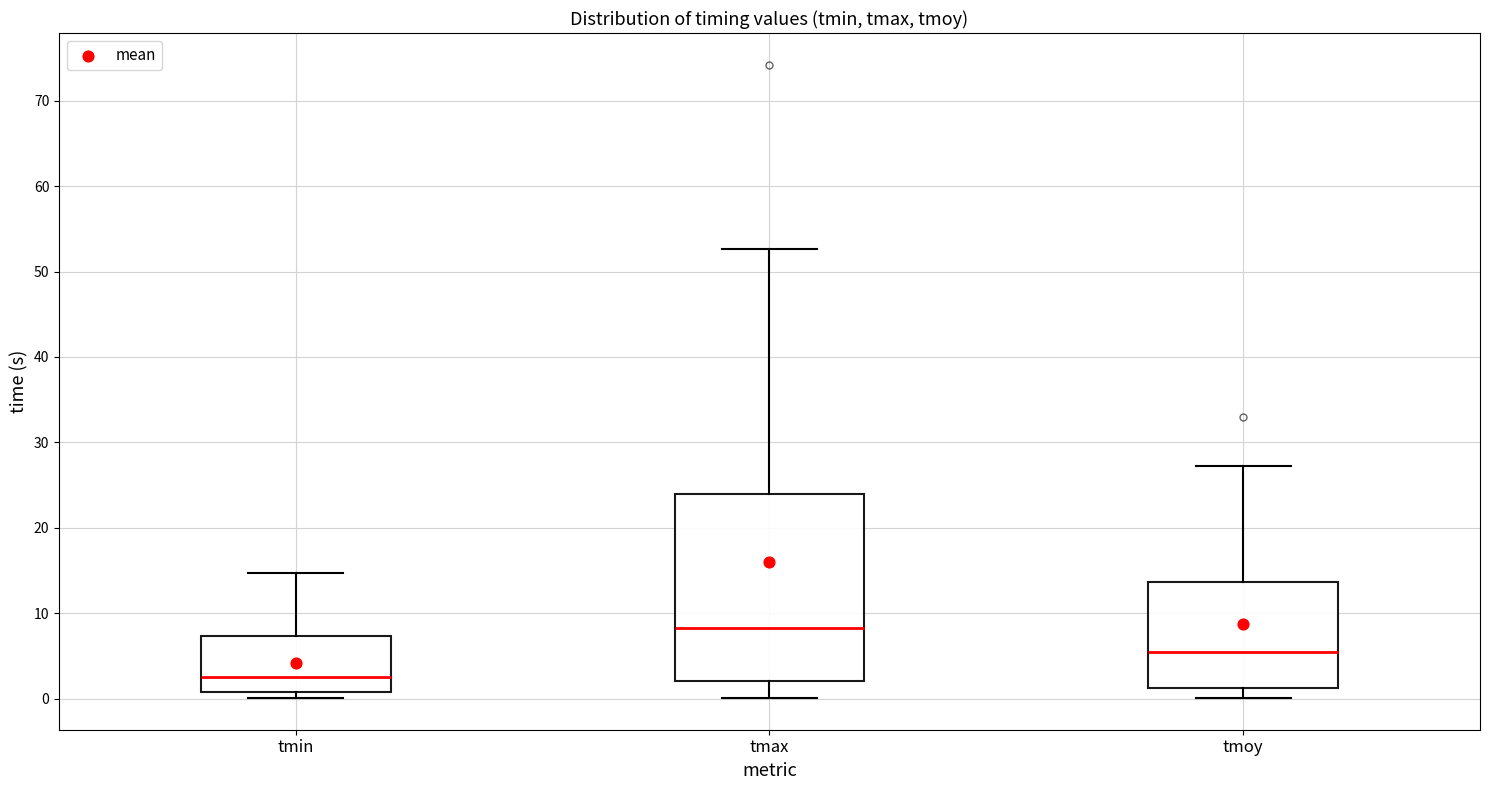

Which box is the tallest, from its lower edge to its upper edge?

tmax